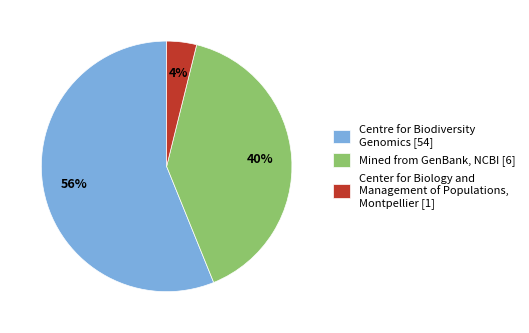

Rank the categories by value from highest to lowest.

Centre for Biodiversity Genomics [54], Mined from GenBank, NCBI [6], Center for Biology and Management of Populations, Montpellier [1]